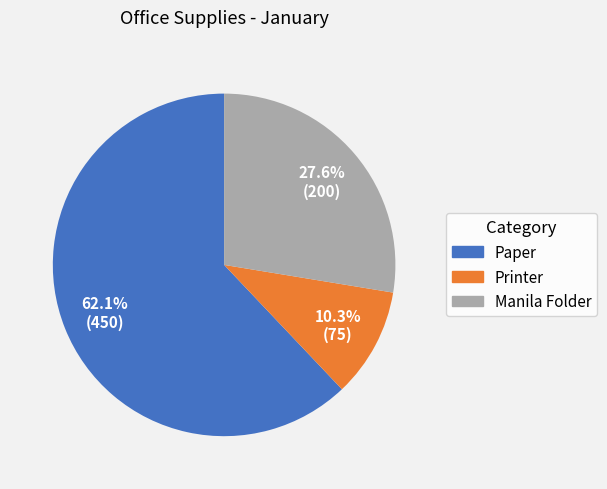

Does any single category account for the majority?

Yes